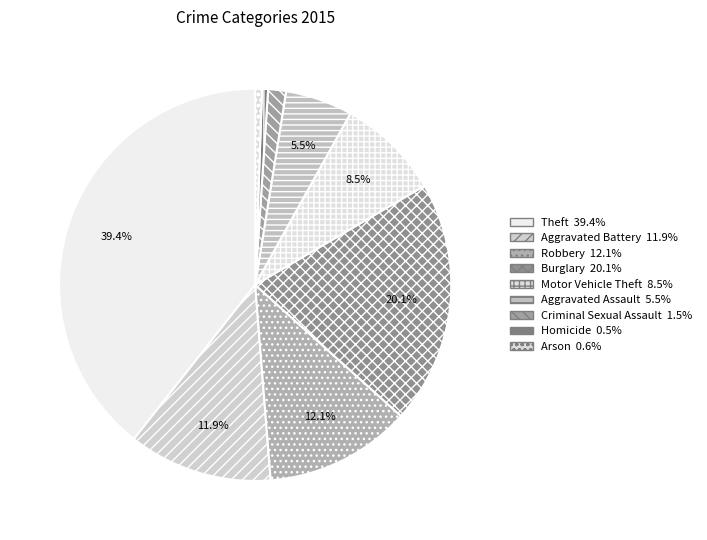

How many segments does this pie chart have?

9